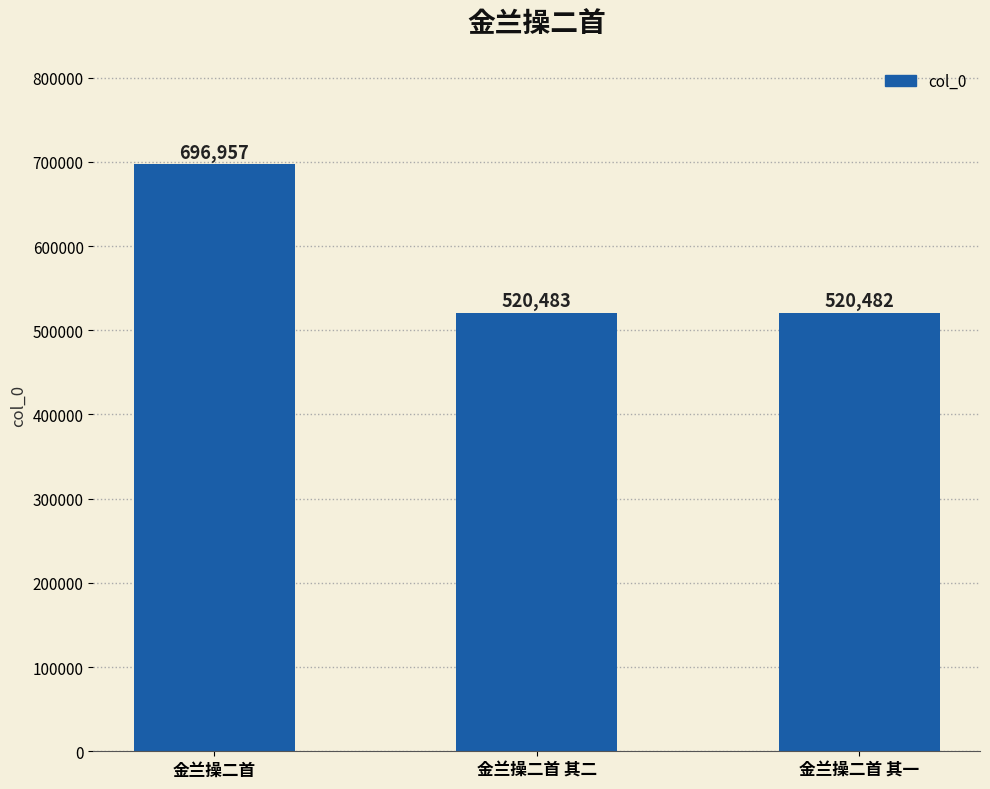

How many bars are there in total?

3